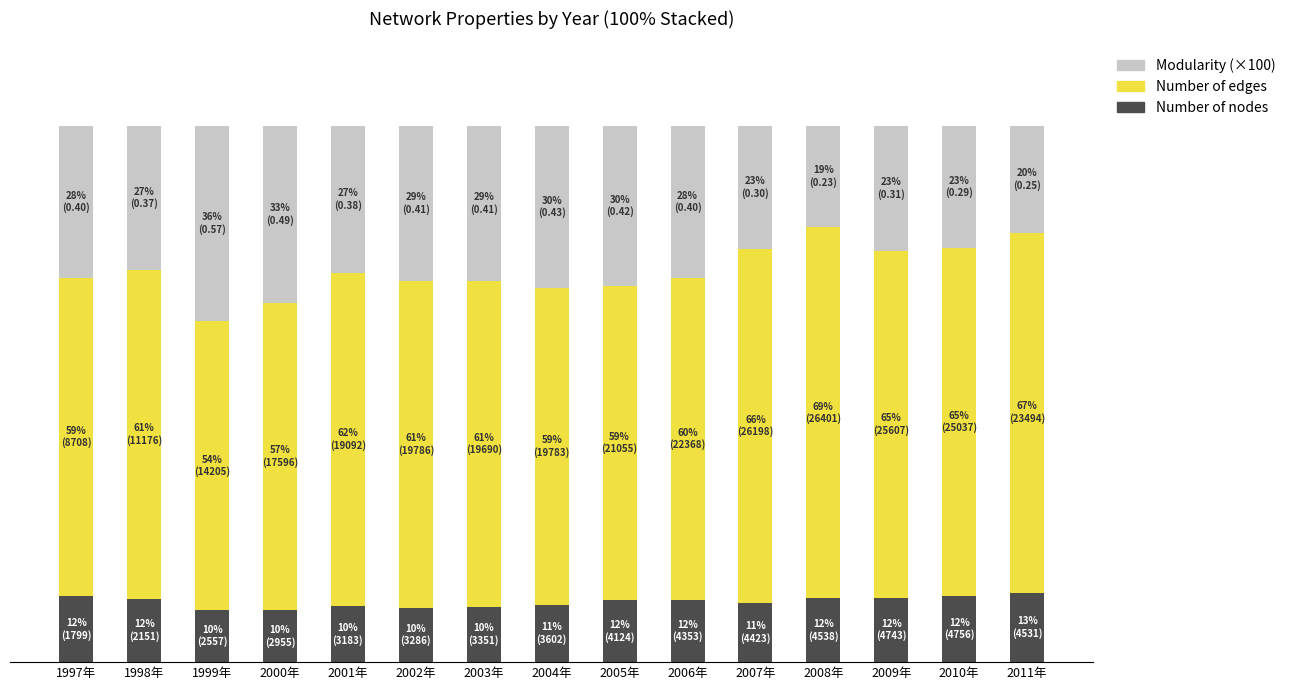

What are all the series names shown in the legend?

Modularity (×100), Number of edges, Number of nodes